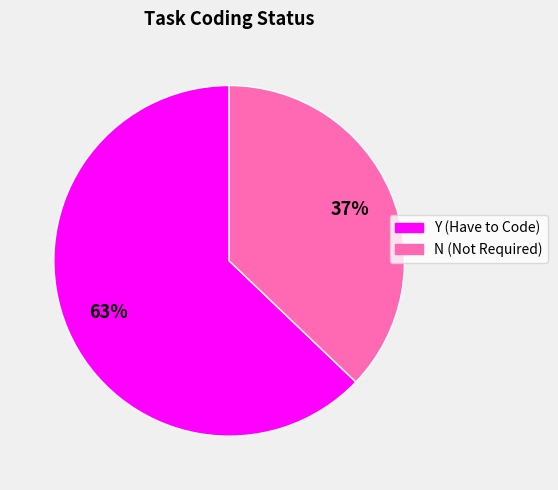

Do Y and N together represent more than half of the pie?

Yes